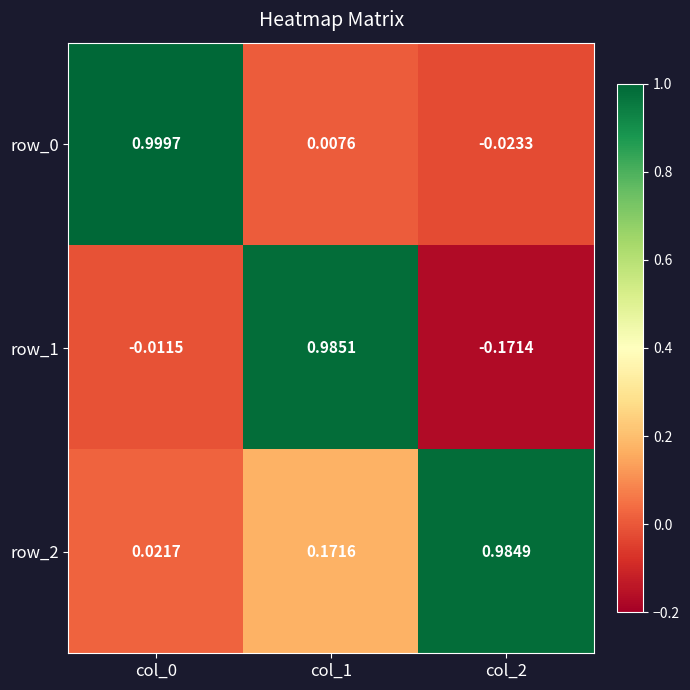

The row_0 series shows 0.0 at col_1. True or false?

False